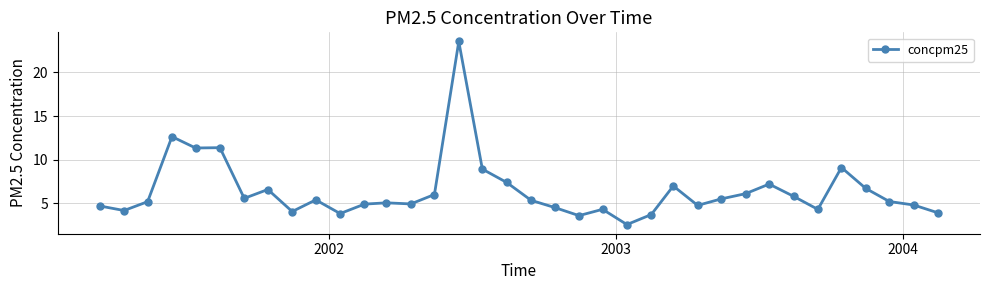

True or false: there are more than 0 points higher than both neighbors.

True